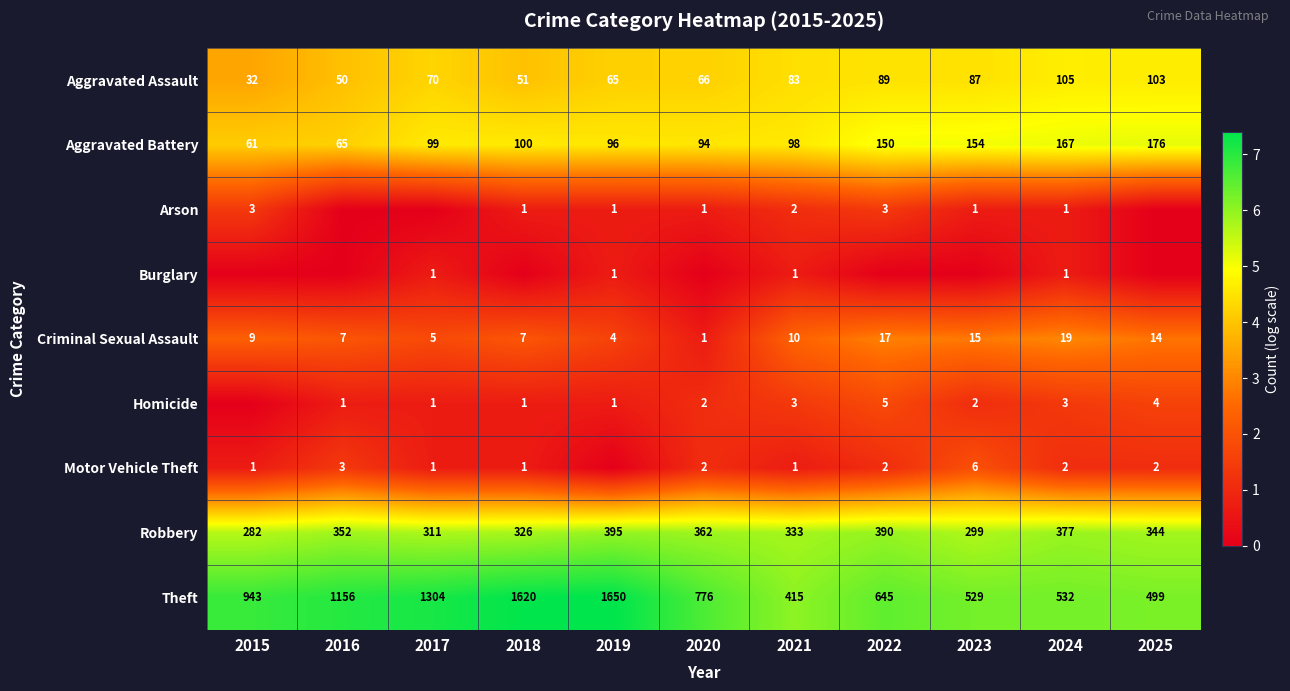

Which label corresponds to the smallest value in the chart?

2016